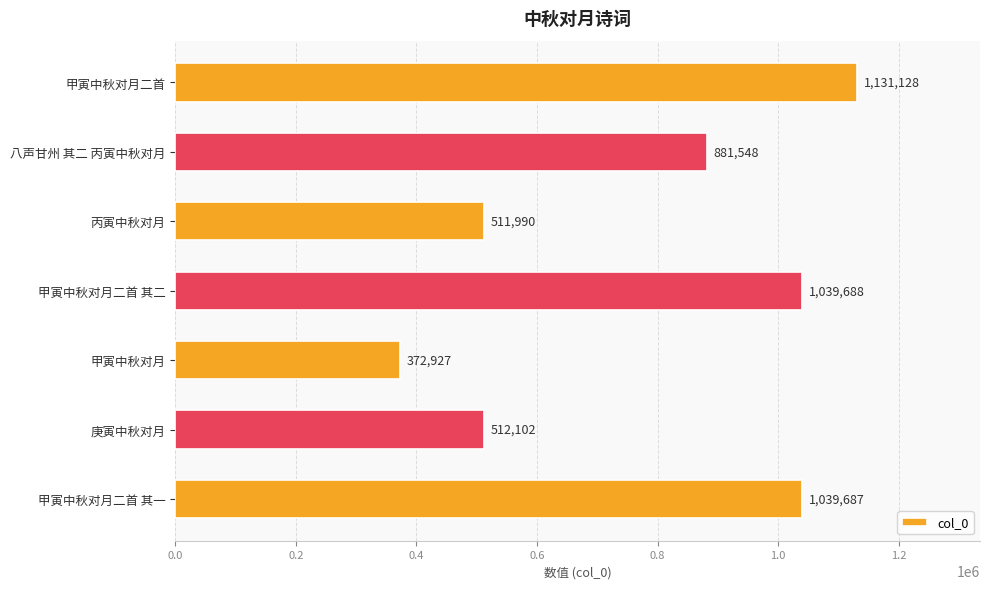

At which category does the chart reach its minimum across all series?

甲寅中秋对月